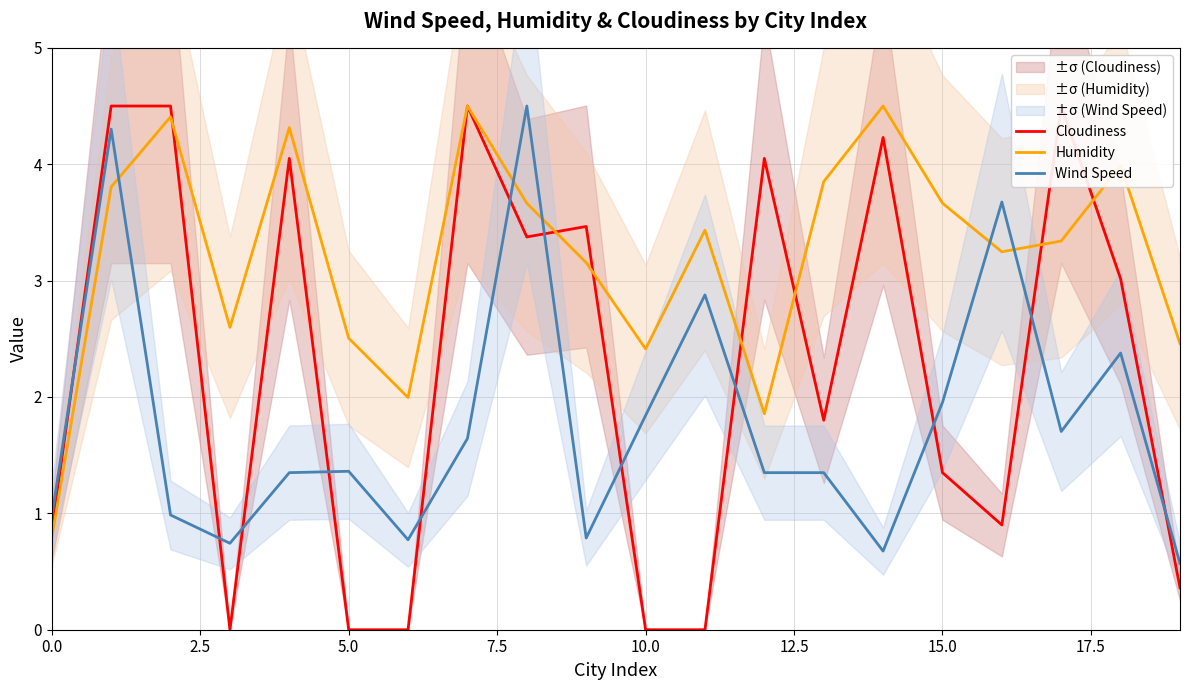

What is the spread (max minus min) of values at 12?

2.7